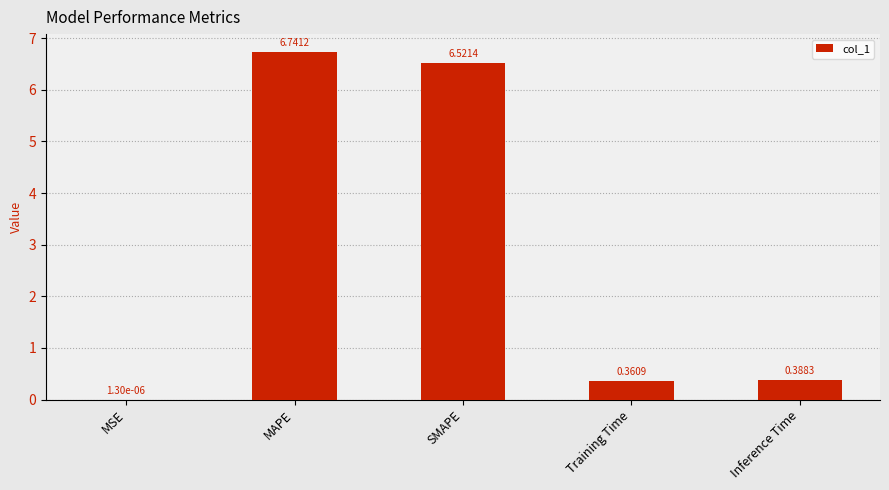

Where is the data nearest to the value 3?

Inference Time